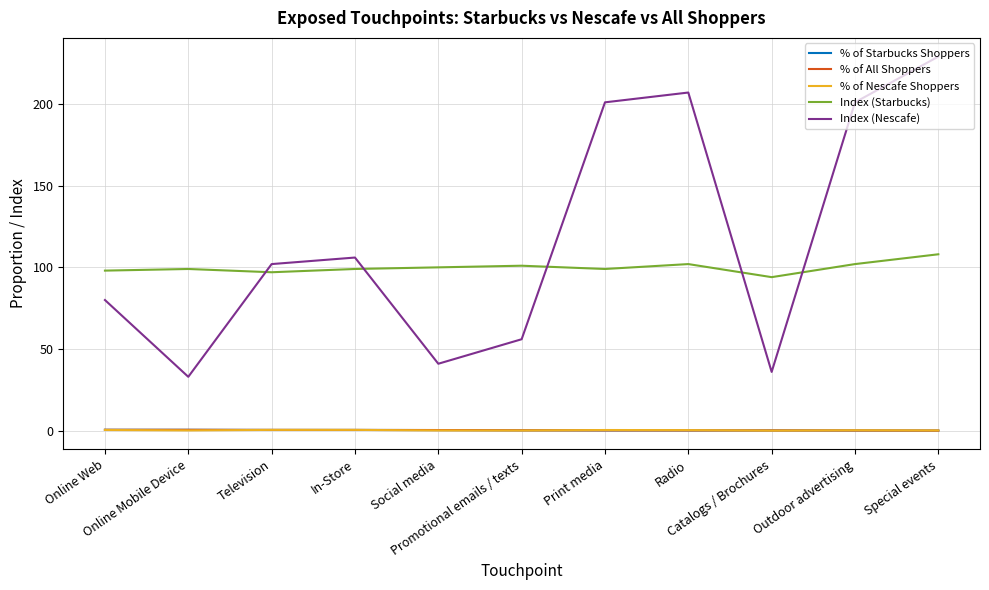

What is the maximum value for Index (Nescafe)?

229.0